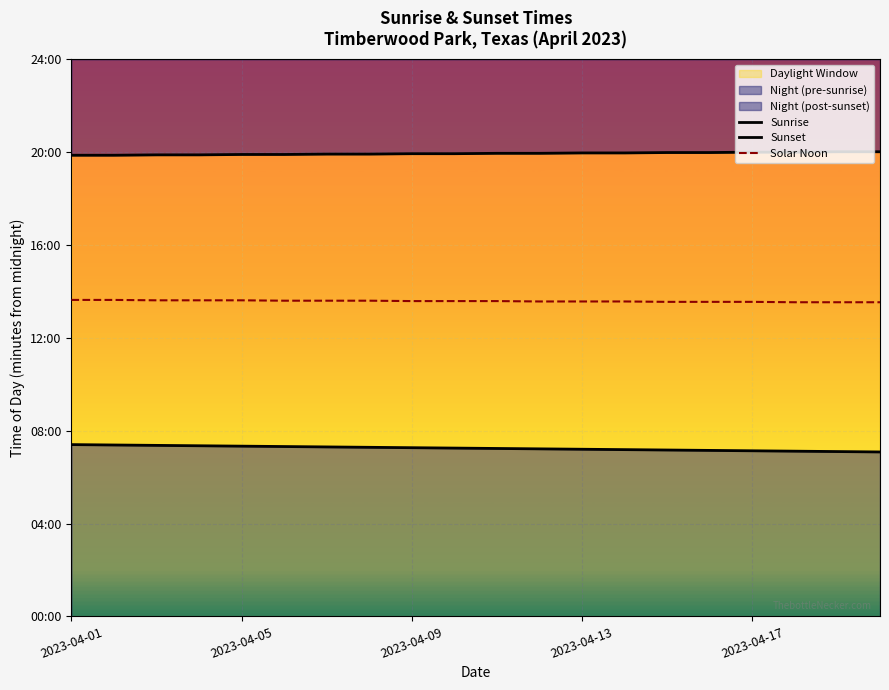

True or false: Sunrise and Sunset cross at least once.

False